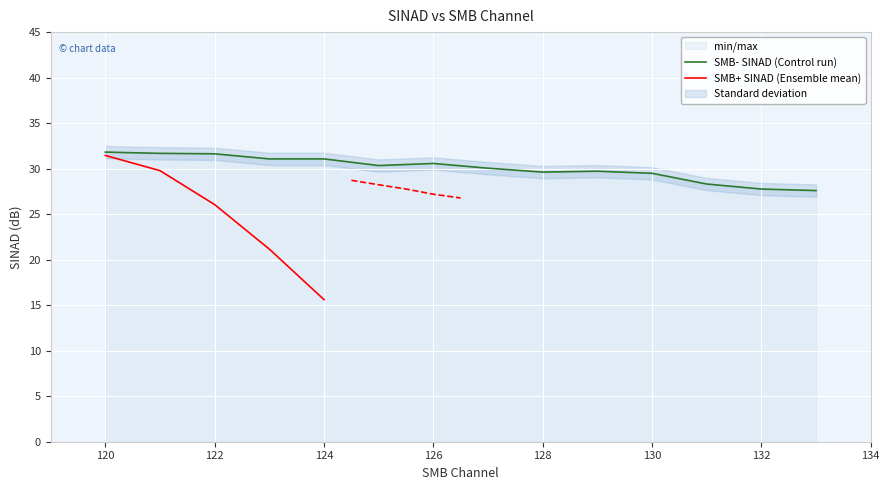

What is the maximum value for SMB- SINAD (Control run)?

31.8